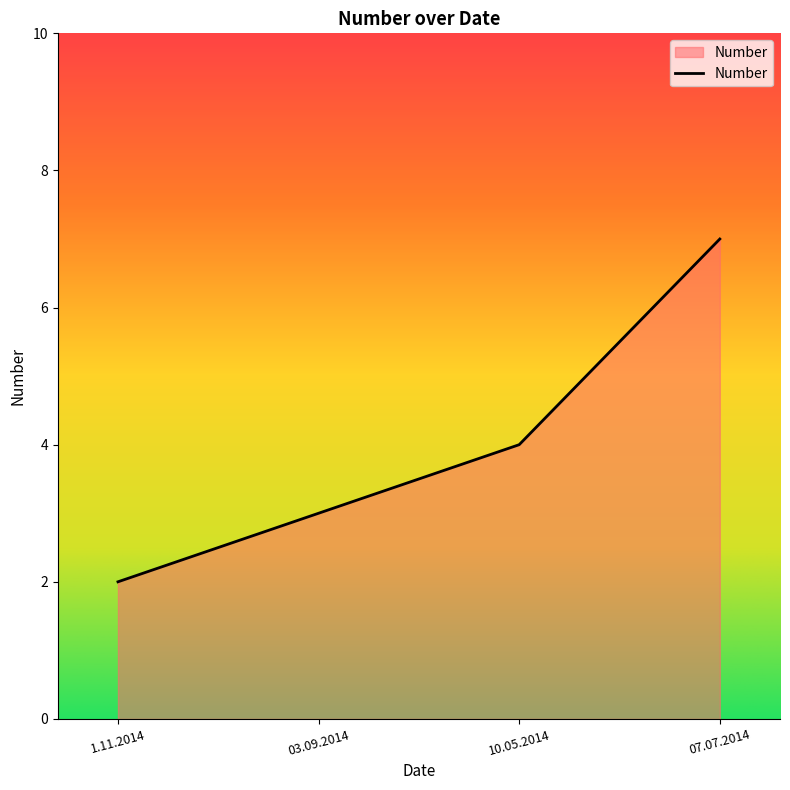

What is the greatest value displayed?

7